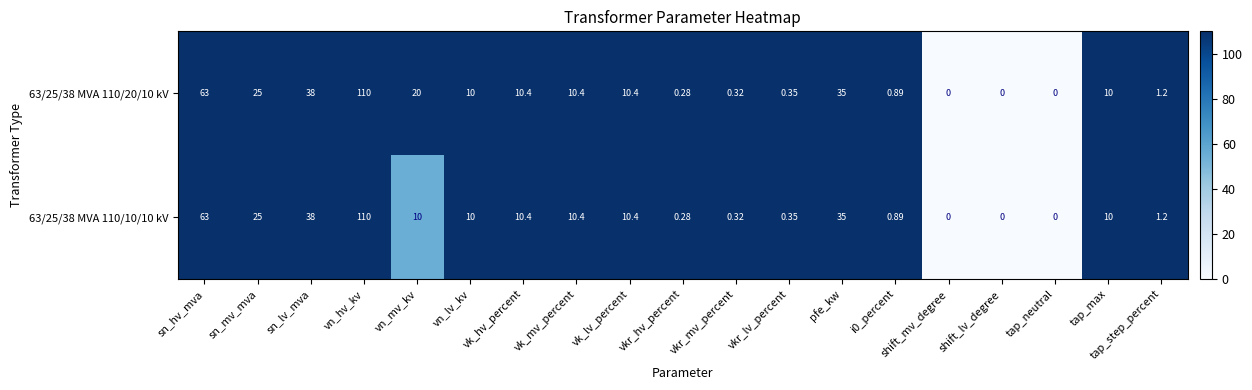

At which category does the chart reach its peak across all series?

vn_hv_kv